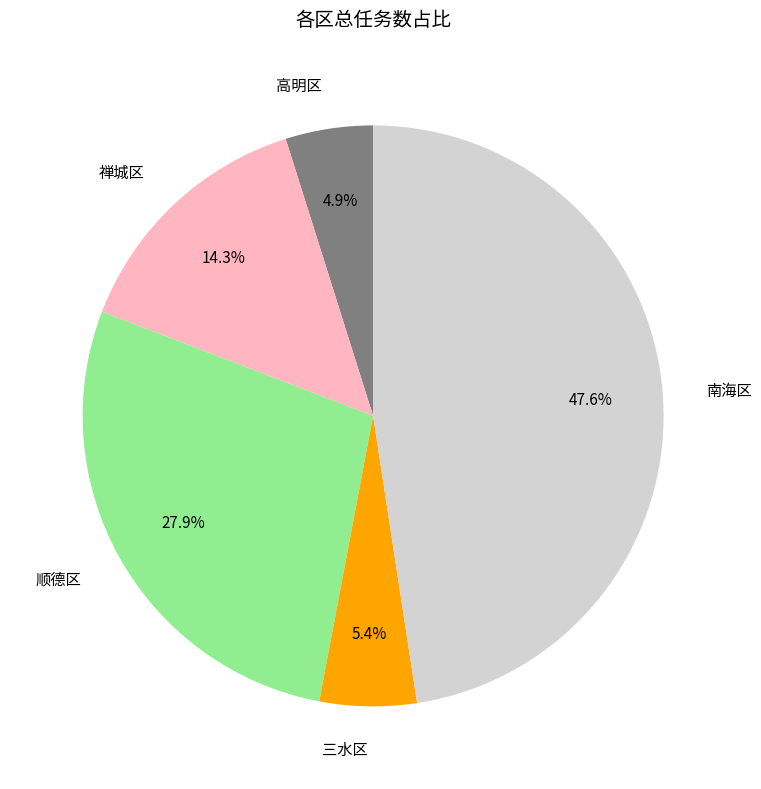

Which slice is the largest?

南海区